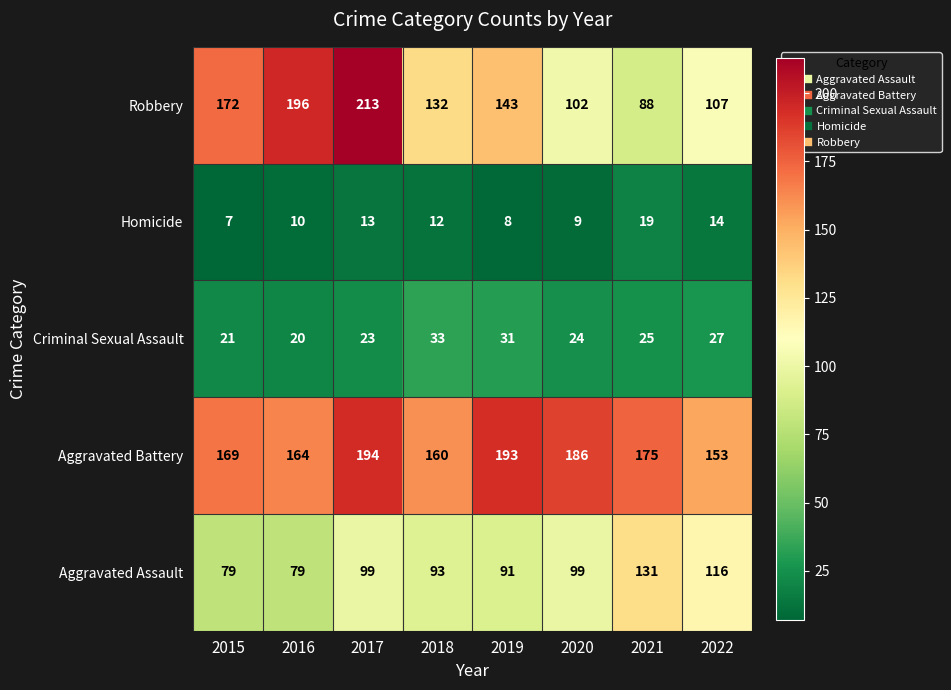

What is the approximate value of Aggravated Battery at 2019, to the nearest 5?

195